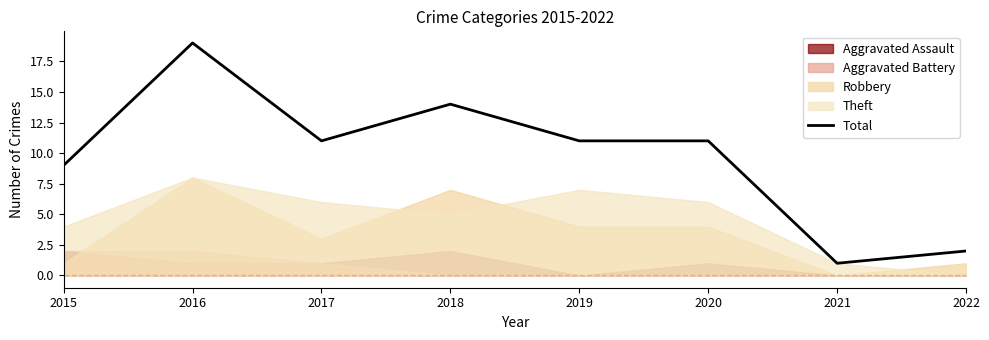

What is the sum of all values?

78